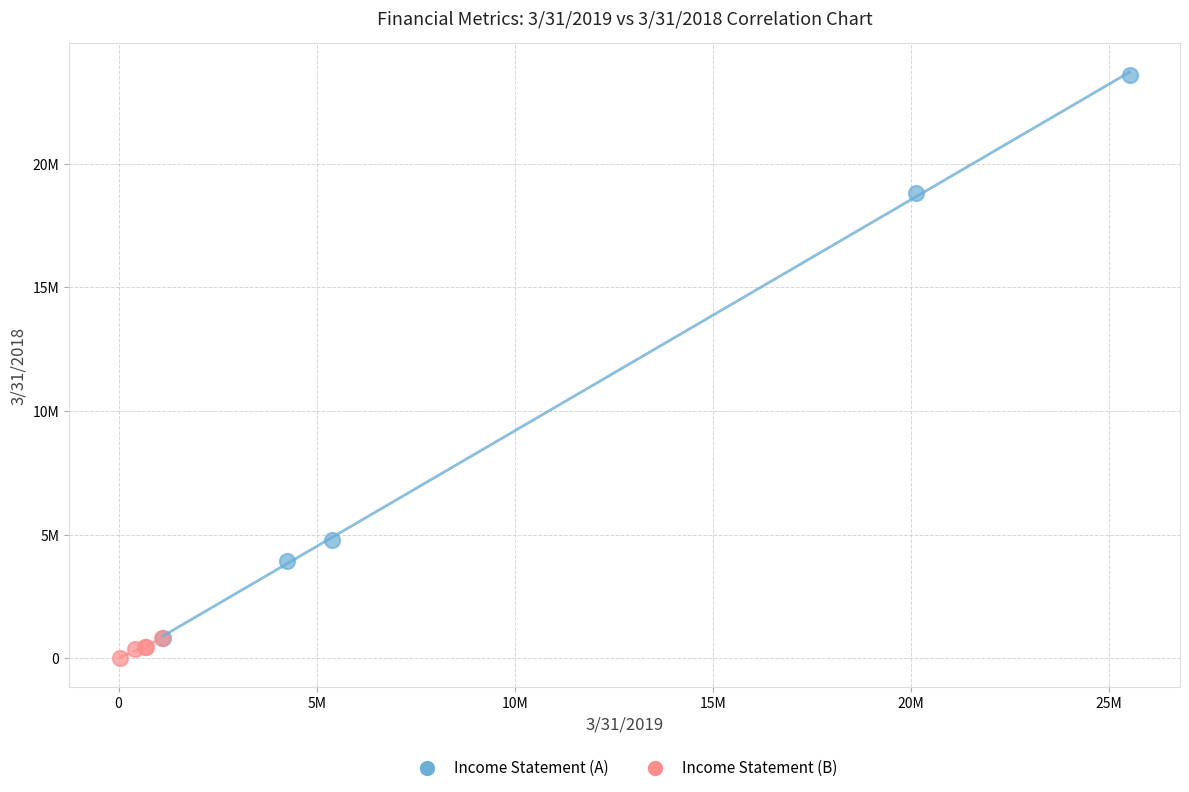

Which series reaches the maximum Y coordinate?

Income Statement (A)